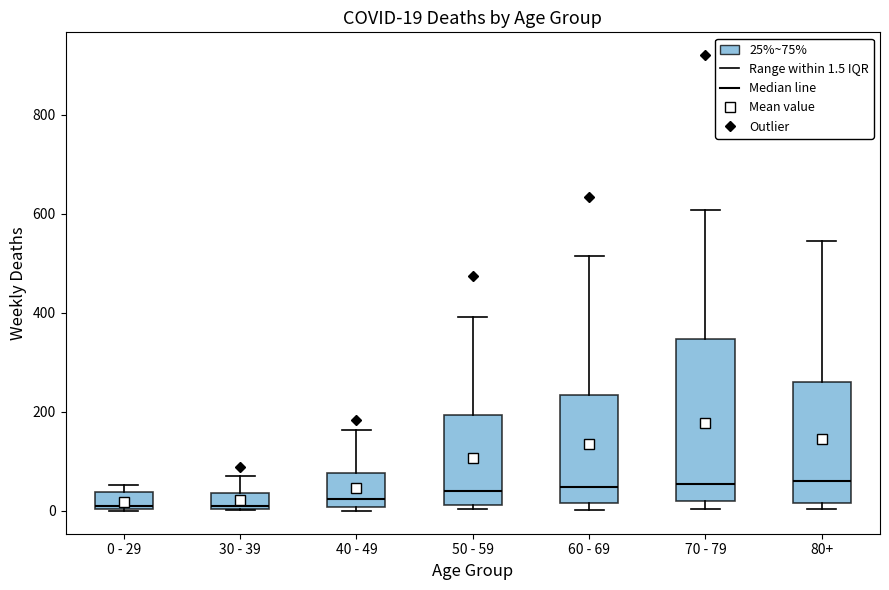

Which box is the tallest, from its lower edge to its upper edge?

70 - 79